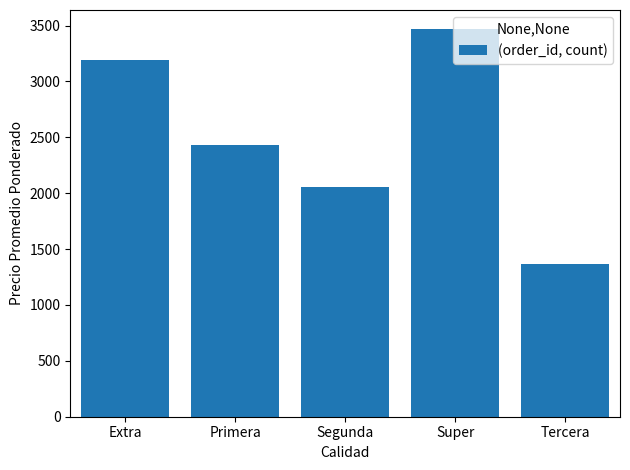

What is the sum of the values at Segunda and Tercera?

3425